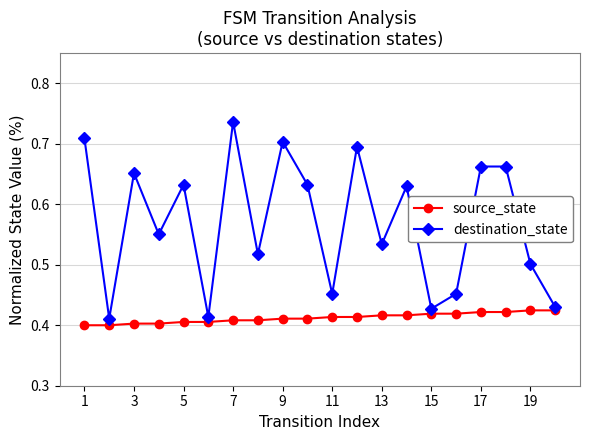

At how many categories does at least one series exceed 0?

20